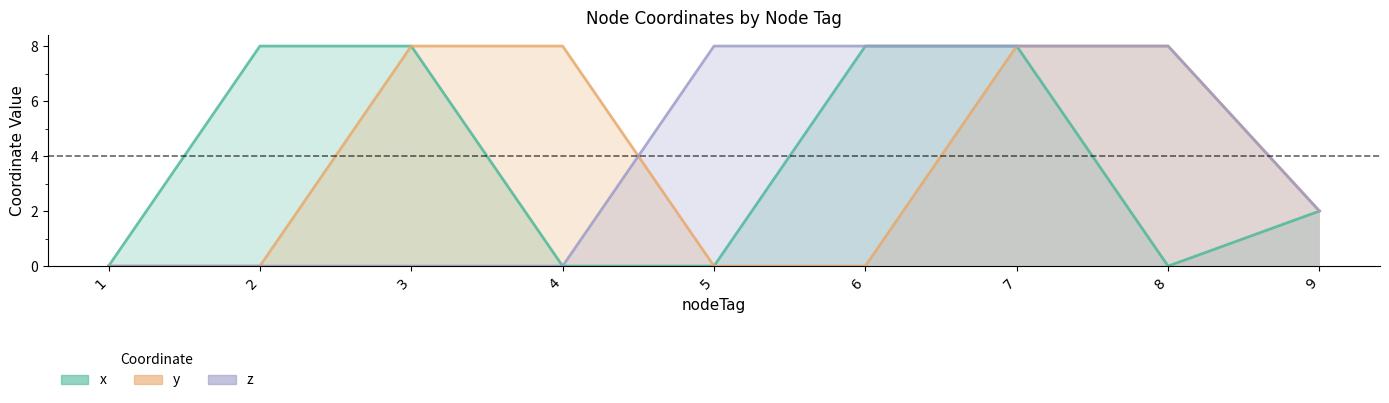

Where is the first local minimum for x?

8